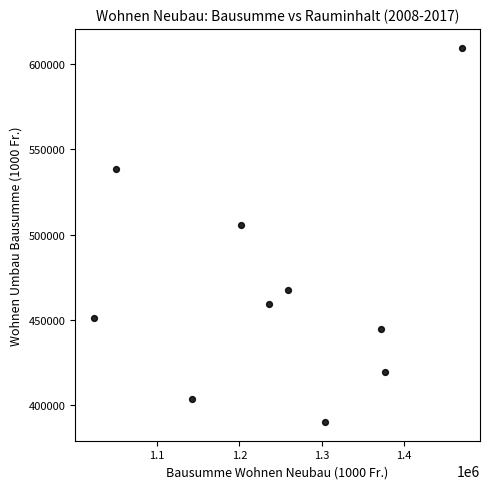

What is the average X value?

1243301